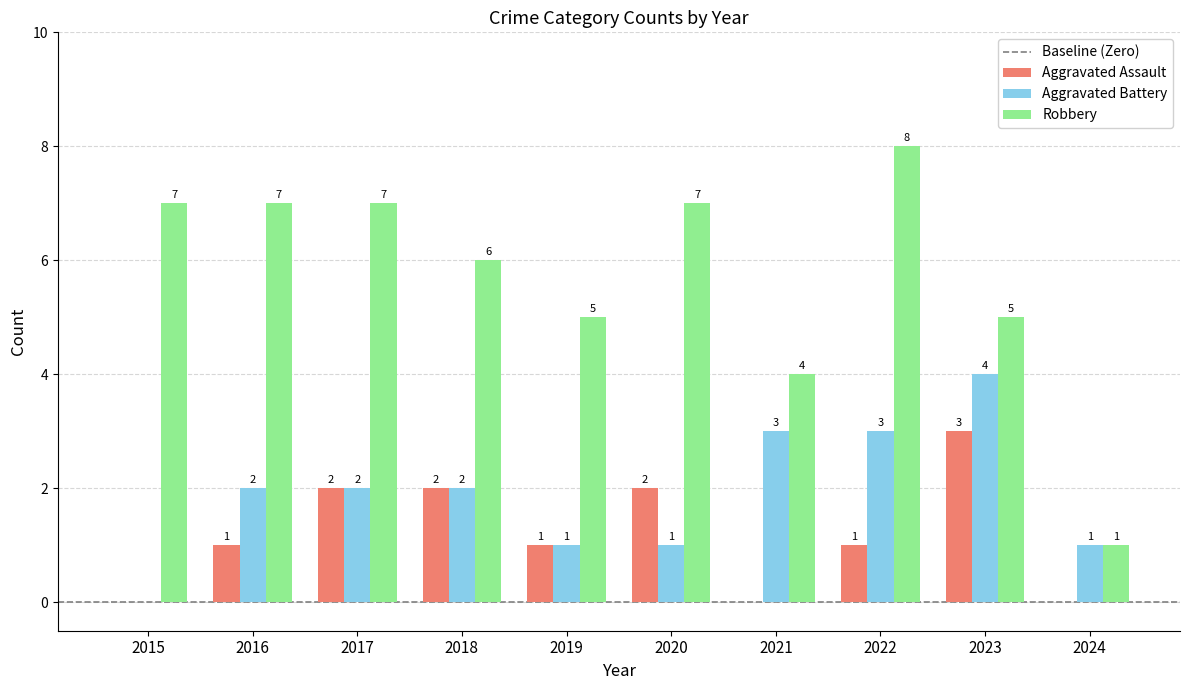

Count the number of data series in this chart.

3